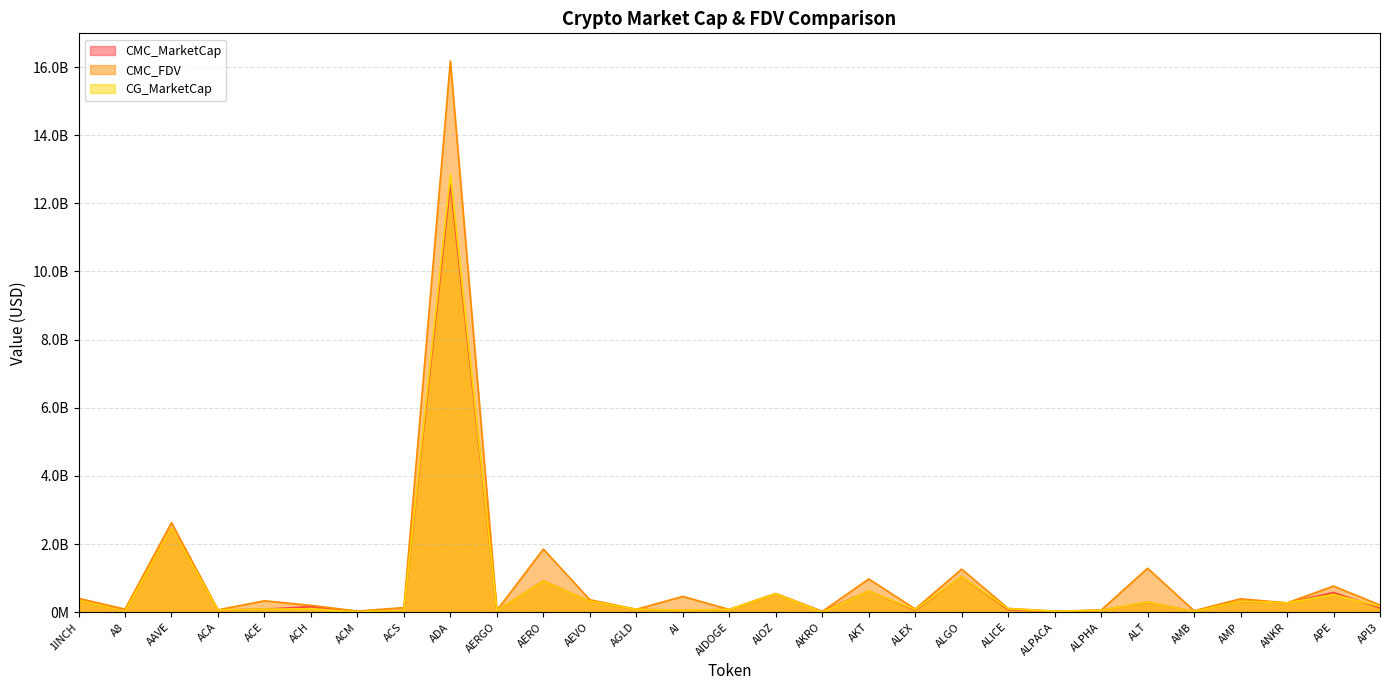

What is the lowest value of the CMC_MarketCap series?

11535425.0